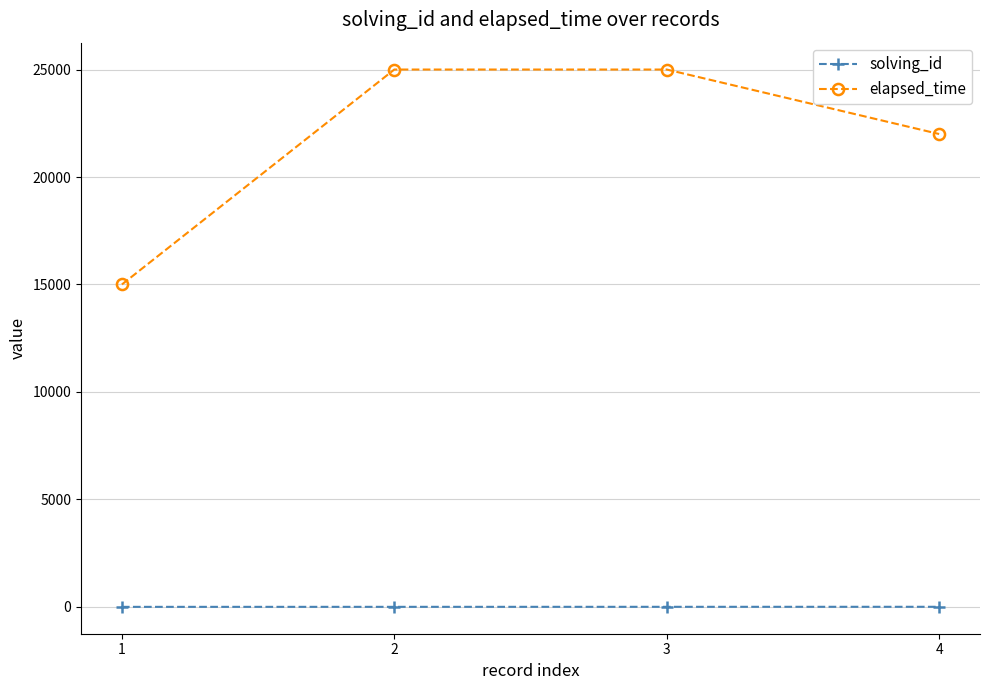

At 2, list the series in order from largest to smallest.

elapsed_time, solving_id